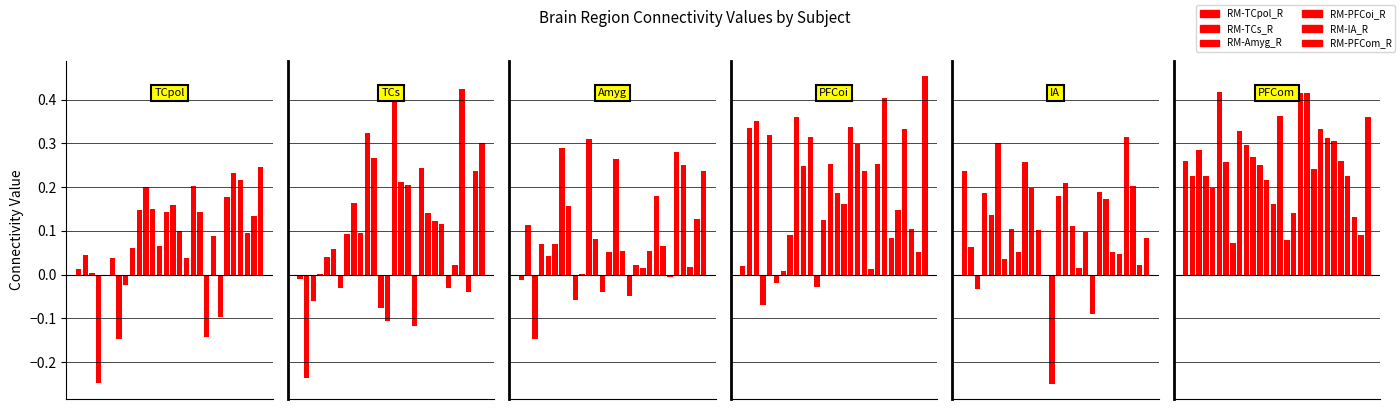

Which series changed the most between 5 and 10?

RM-PFCoi_R